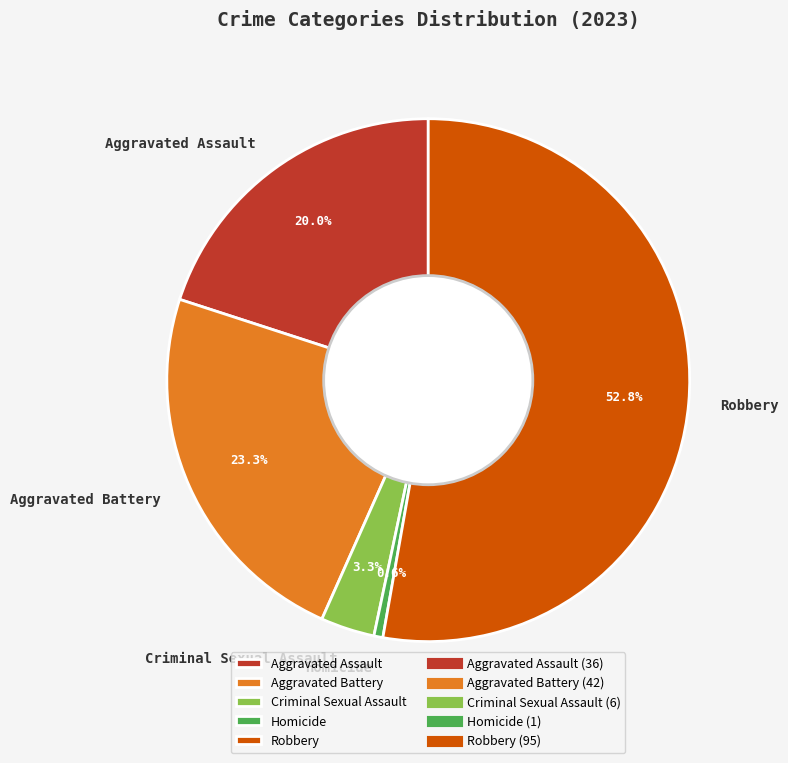

Is there any slice that represents more than half of the pie?

Yes